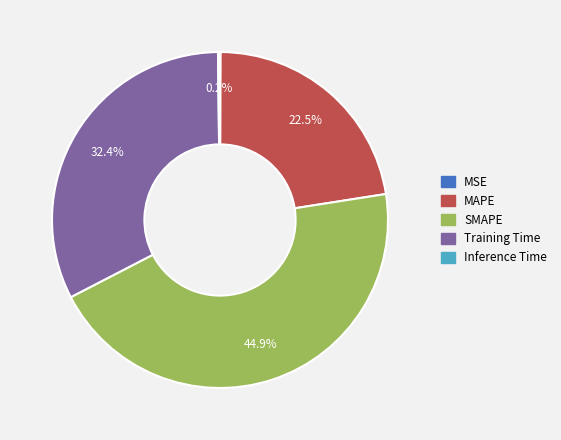

True or false: SMAPE accounts for 53% of the total.

False